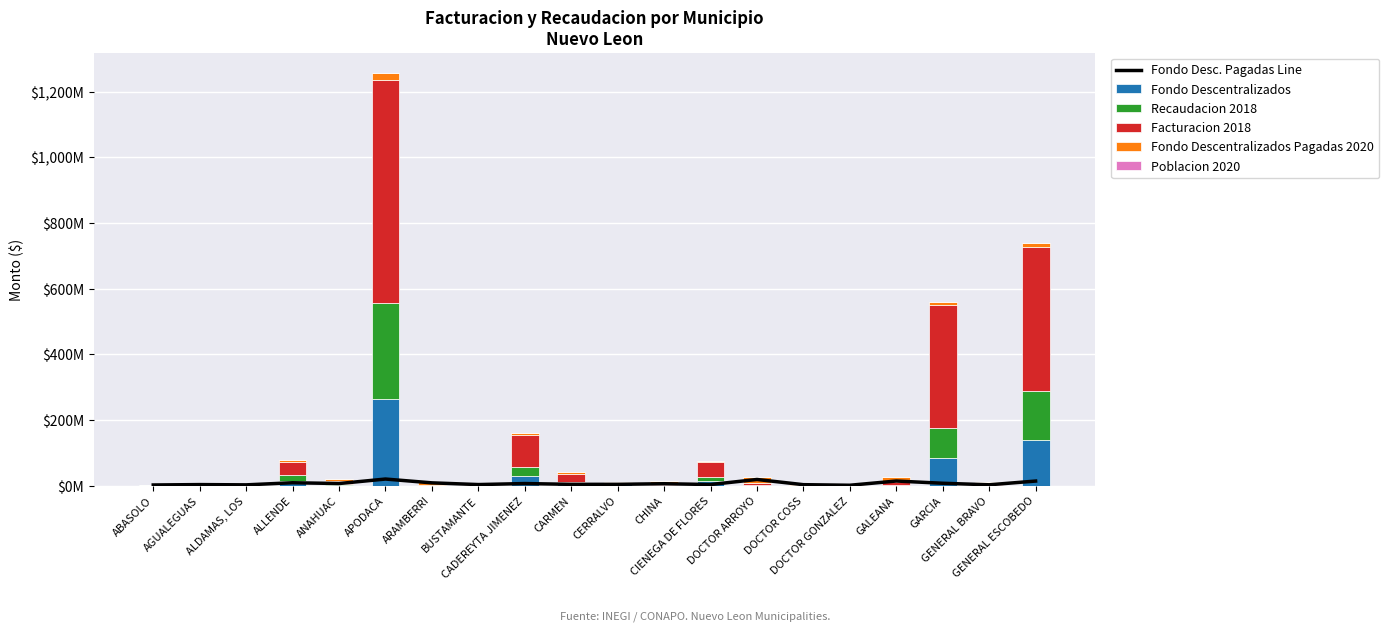

How many data points in Fondo Descentralizados are less than 1?

8